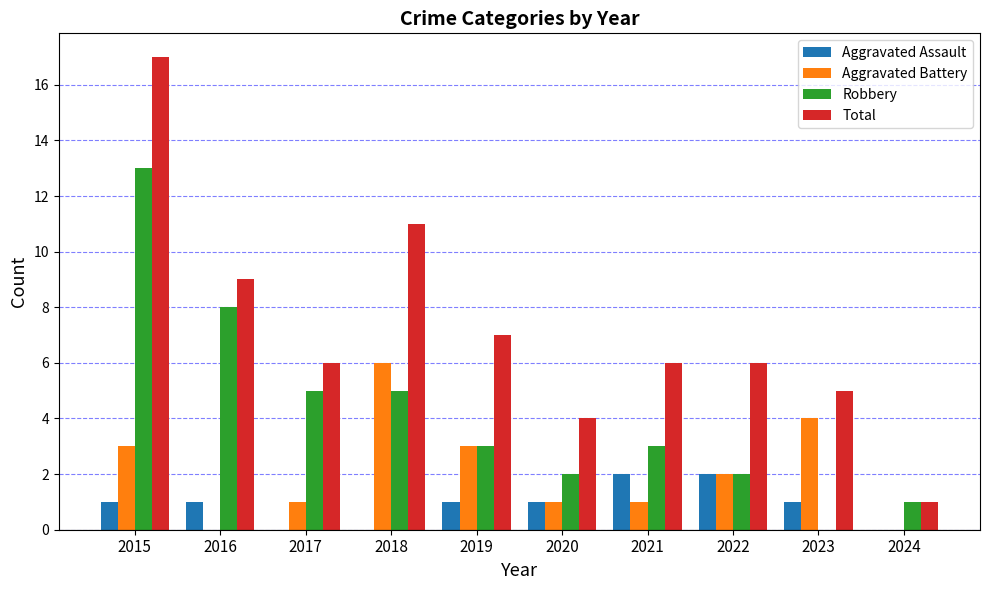

What is the total value across all series at 2019?

14